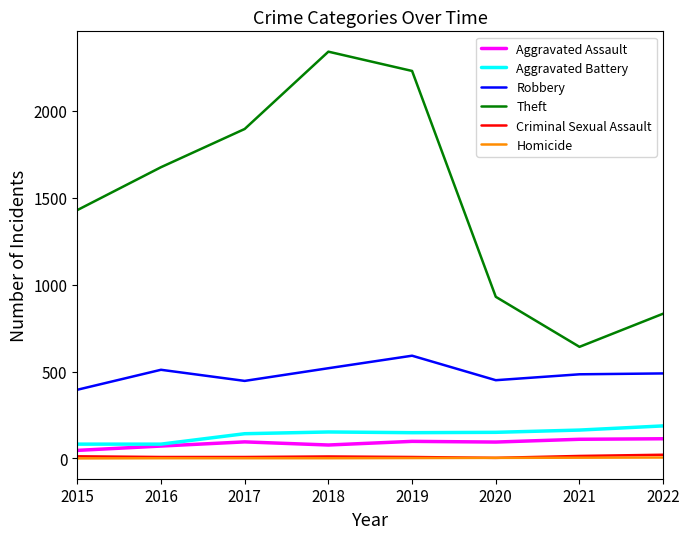

What value does the Theft series have at 2017?

1896